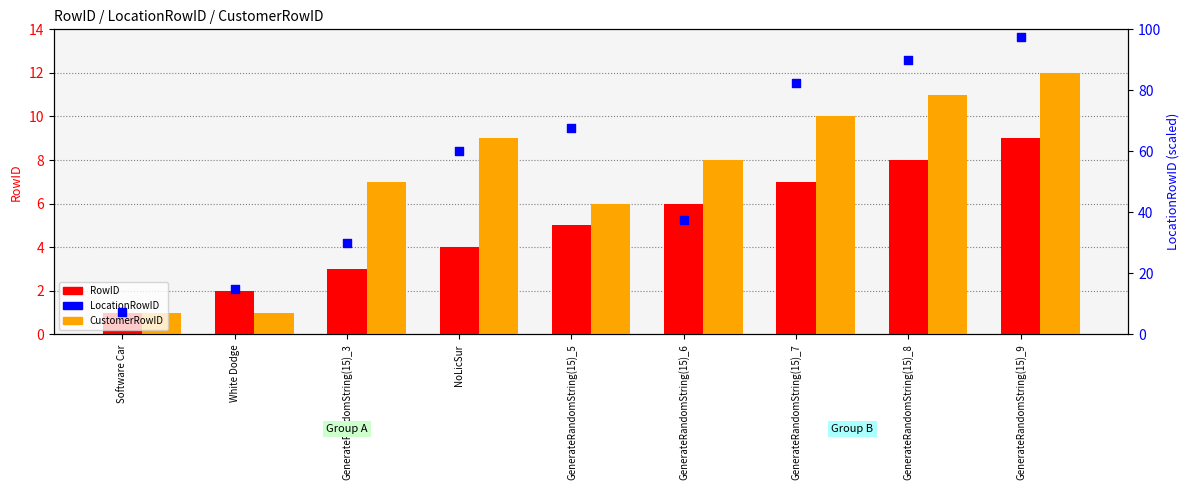

Which series contains the highest Y value?

LocationRowID